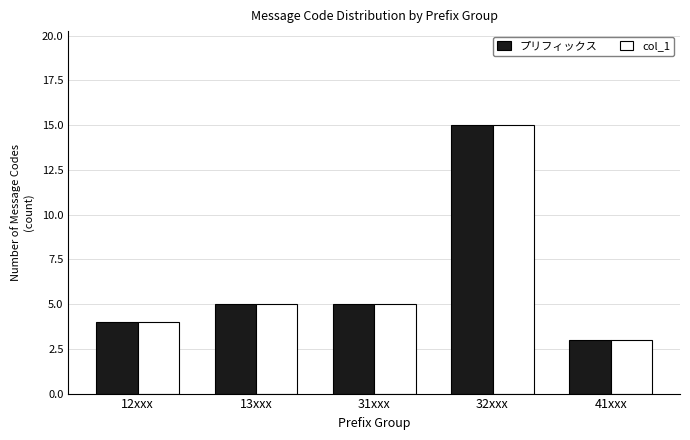

Reading left to right, what are all the values shown in this chart?

プリフィックス: 12xxx=4	13xxx=5	31xxx=5	32xxx=15	41xxx=3
col_1: 12xxx=4	13xxx=5	31xxx=5	32xxx=15	41xxx=3